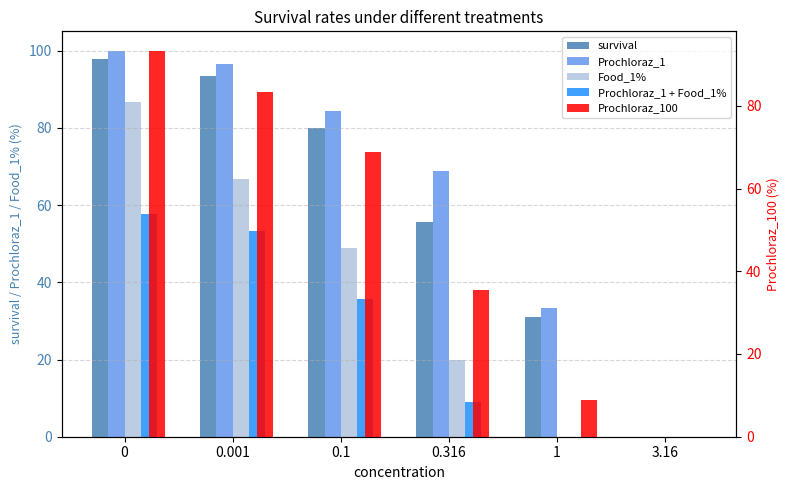

The value of Prochloraz_1 + Food_1% at 0 is 57.8. True or false?

True